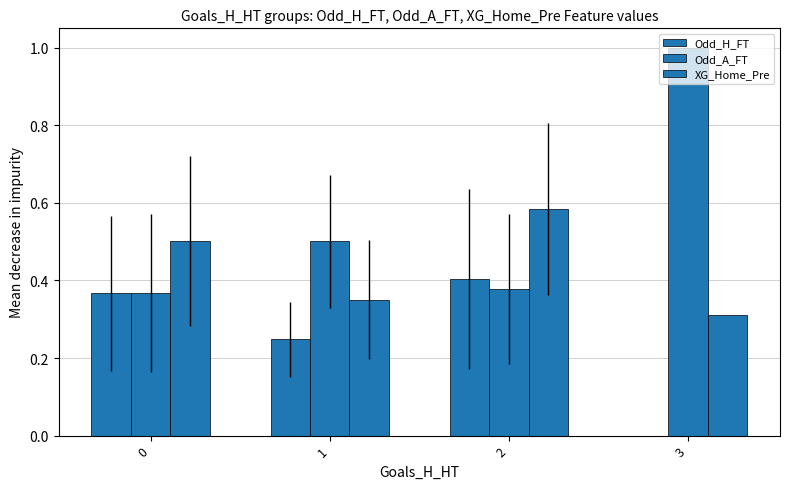

What is the difference between the maximum and minimum values in the XG_Home_Pre series?

0.3